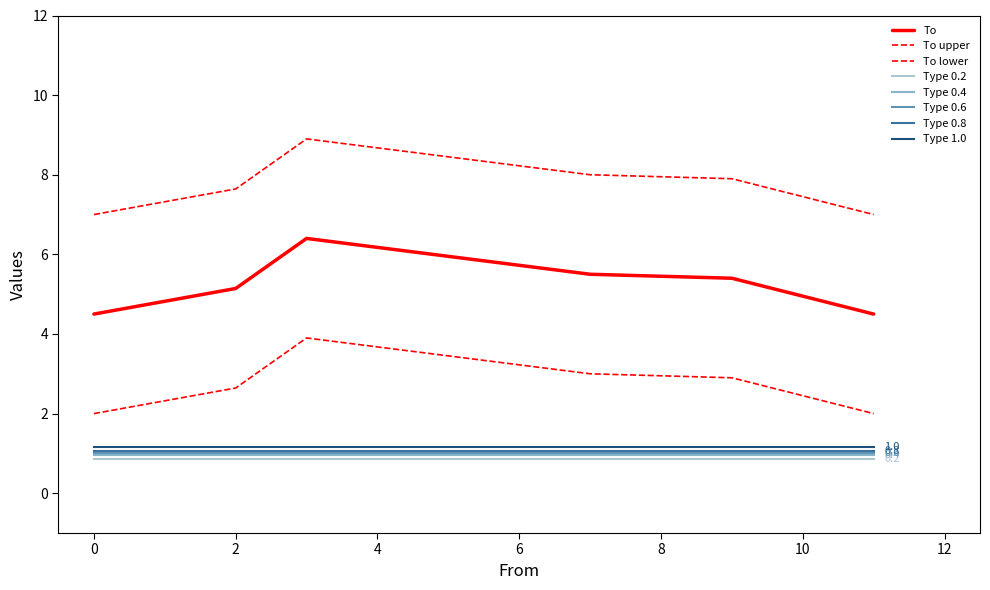

Is this an area chart (filled region under the line)?

No